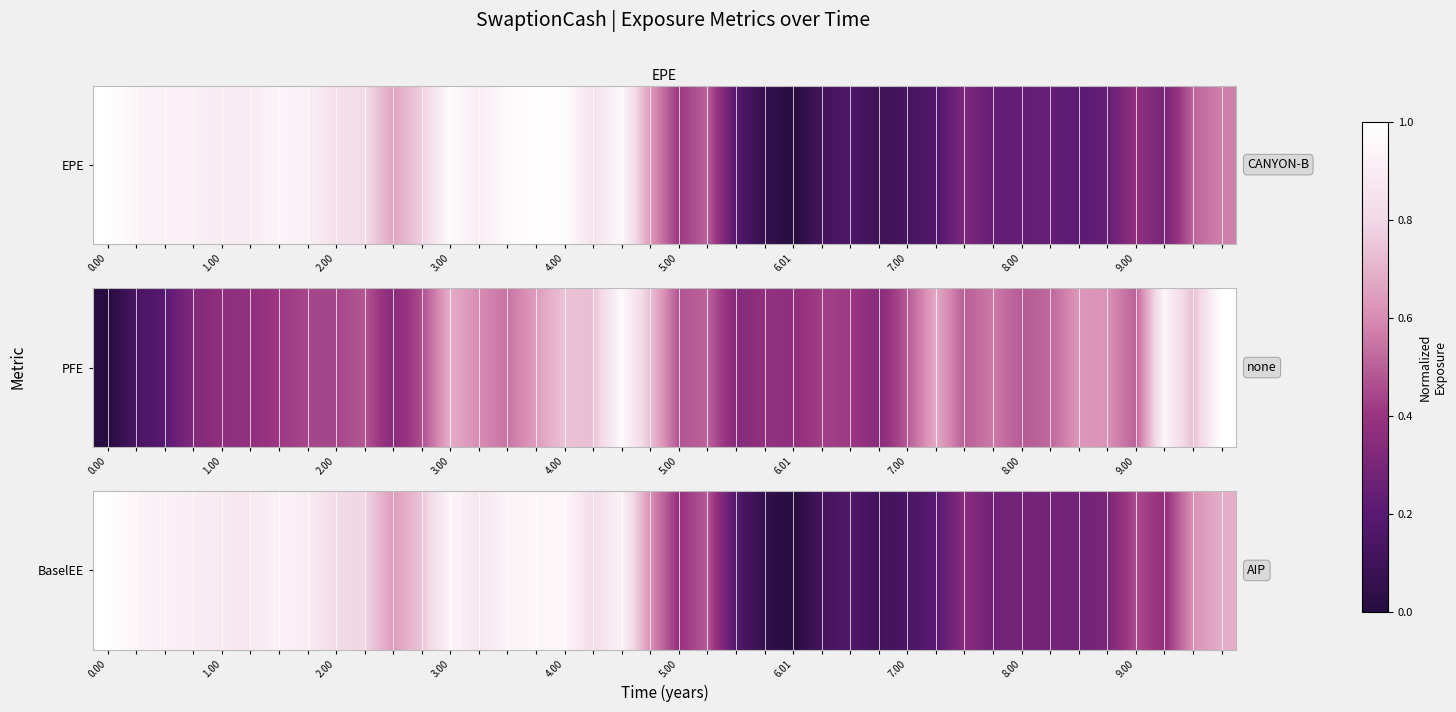

Count the number of categories in the chart.

40